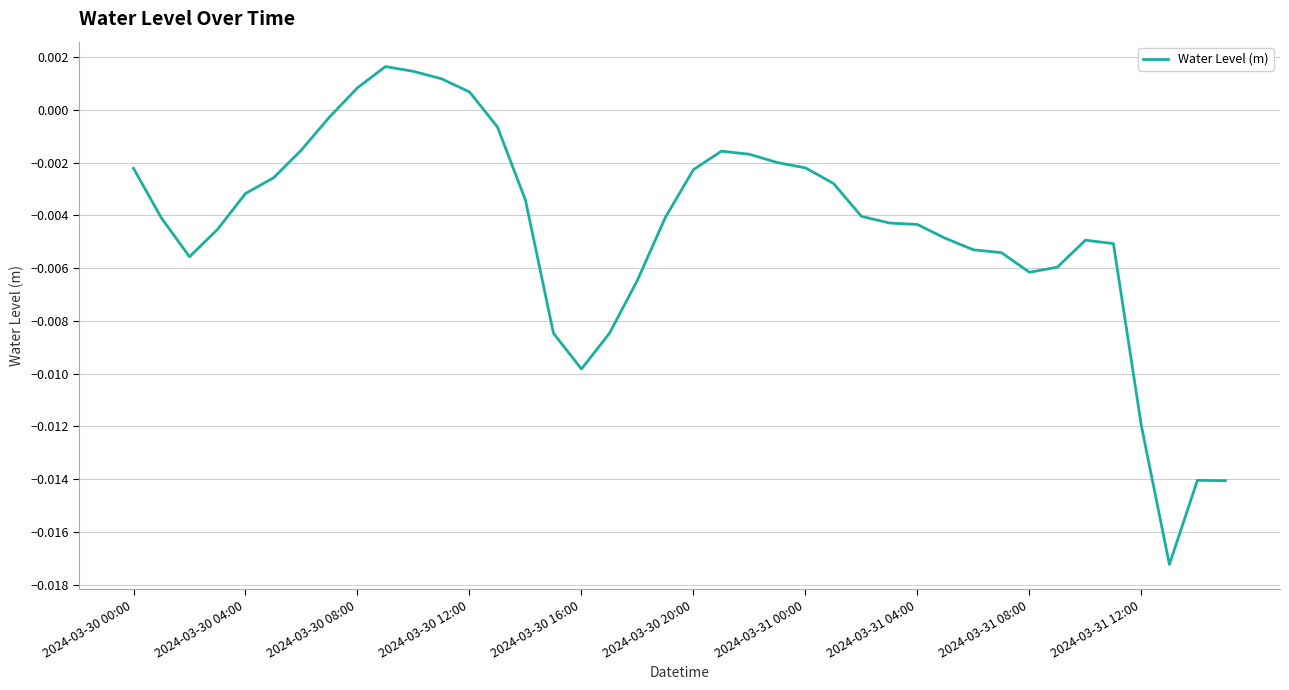

Is this an area chart (filled region under the line)?

No